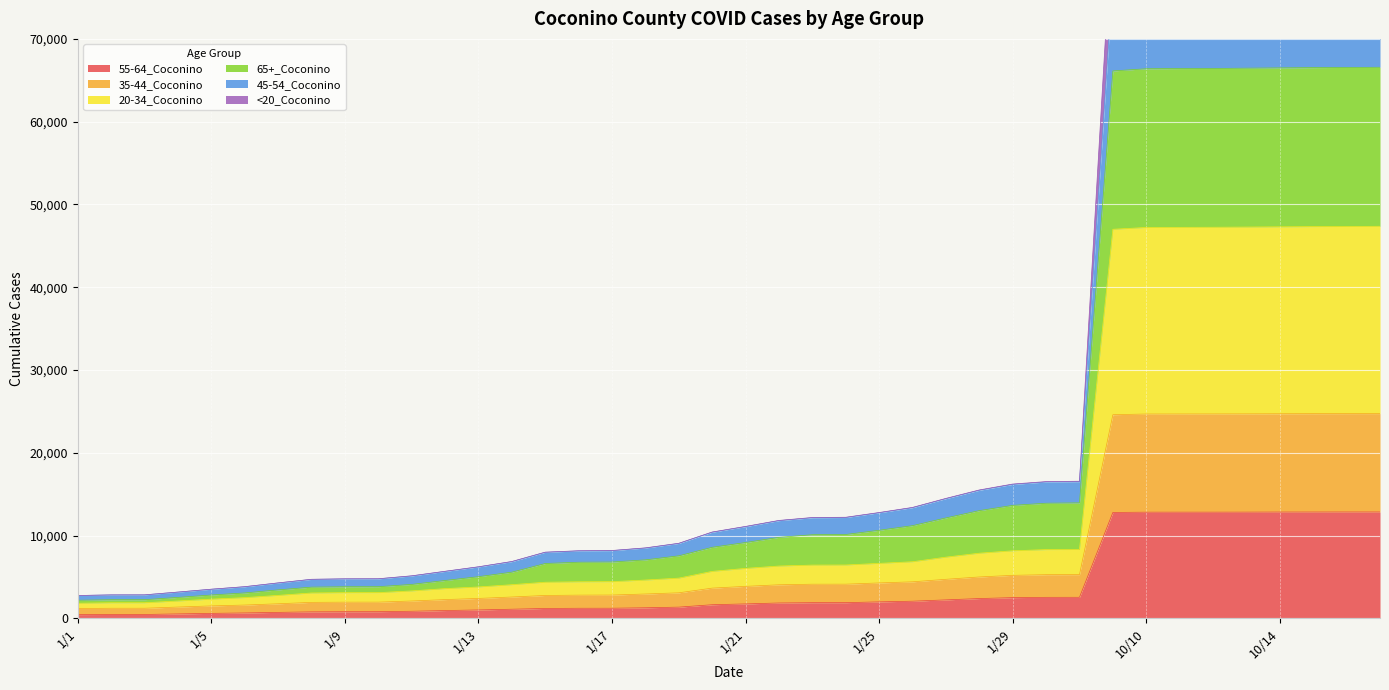

What is the label of the 7th point from the right?

10/11